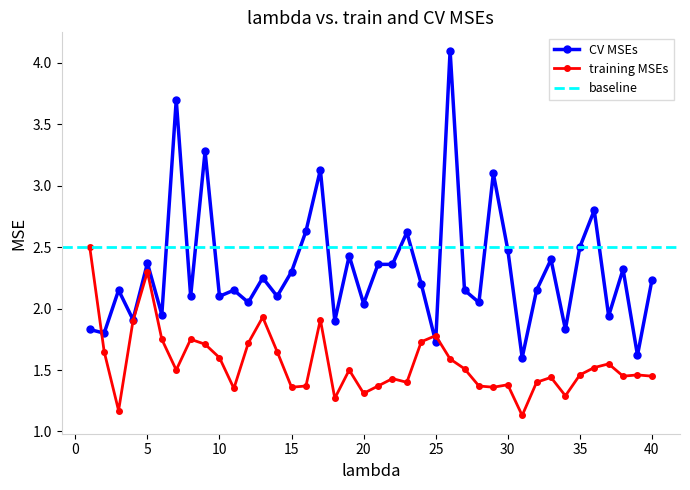

What is the spread (max minus min) of values at 39?

0.2